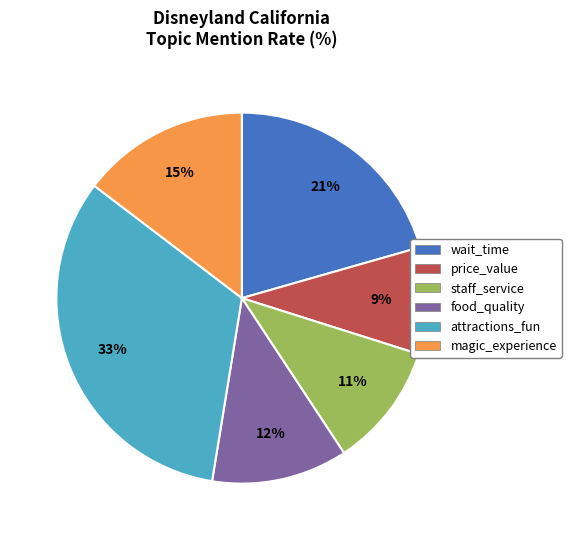

How many slices are in this pie chart?

6